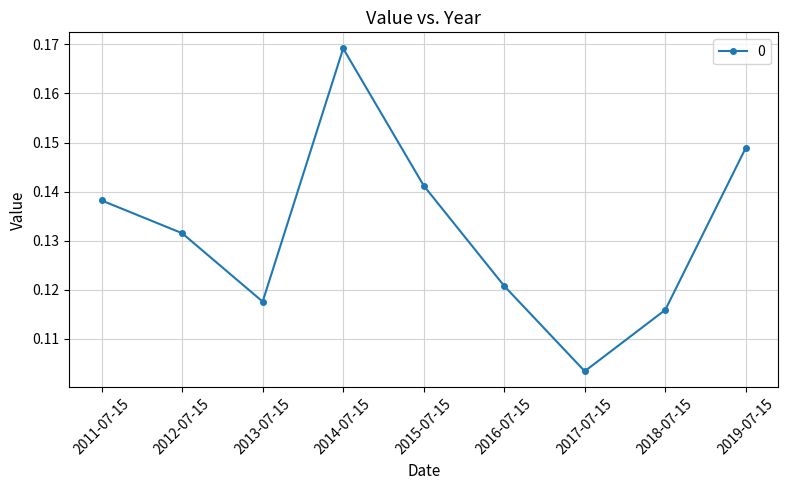

Which category has the lowest value across all series?

2017-07-15